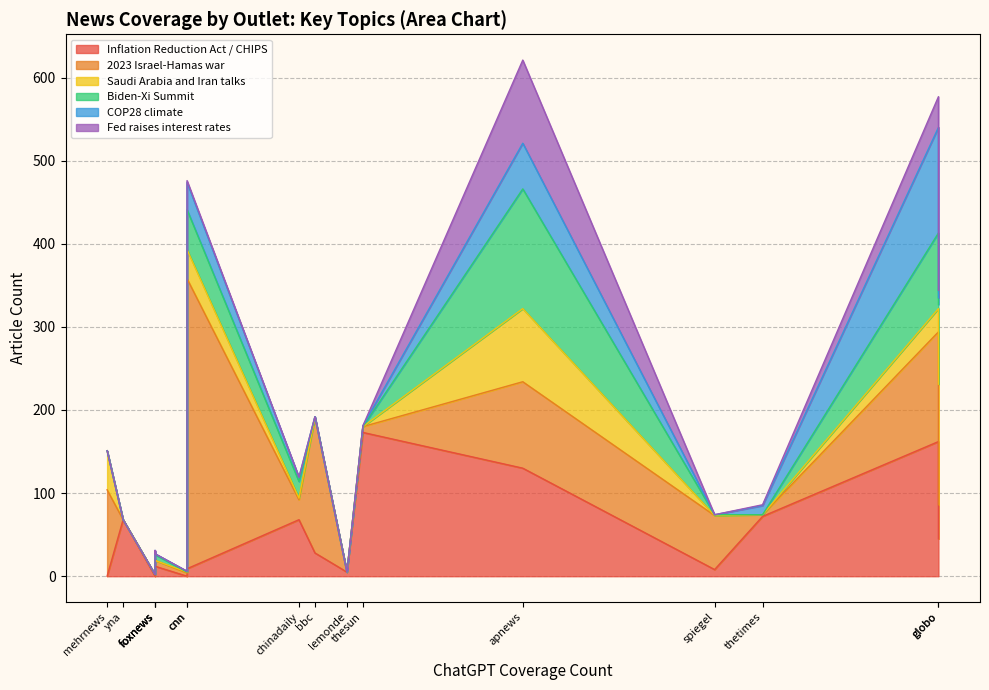

Which series has the widest spread of values?

2023 Israel-Hamas war